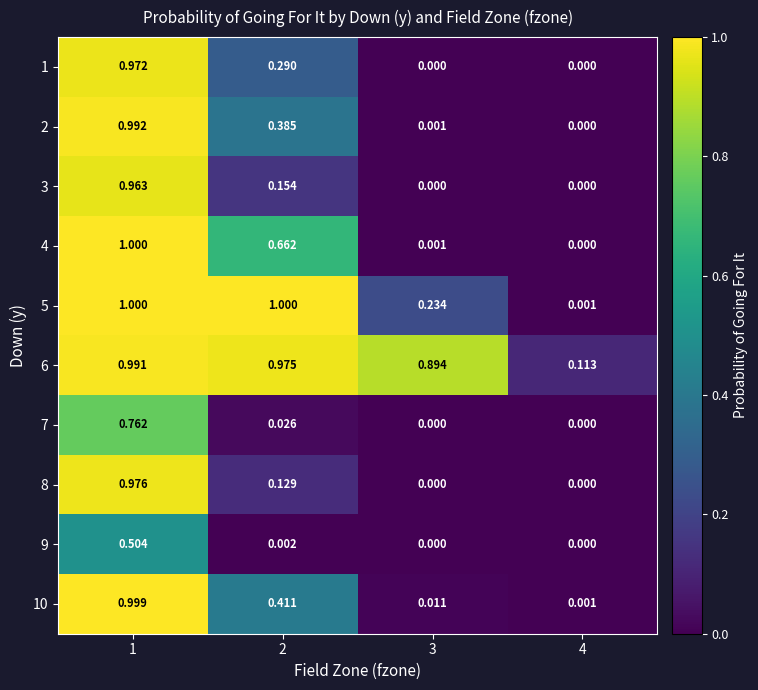

What is the maximum value shown in the chart?

1.0